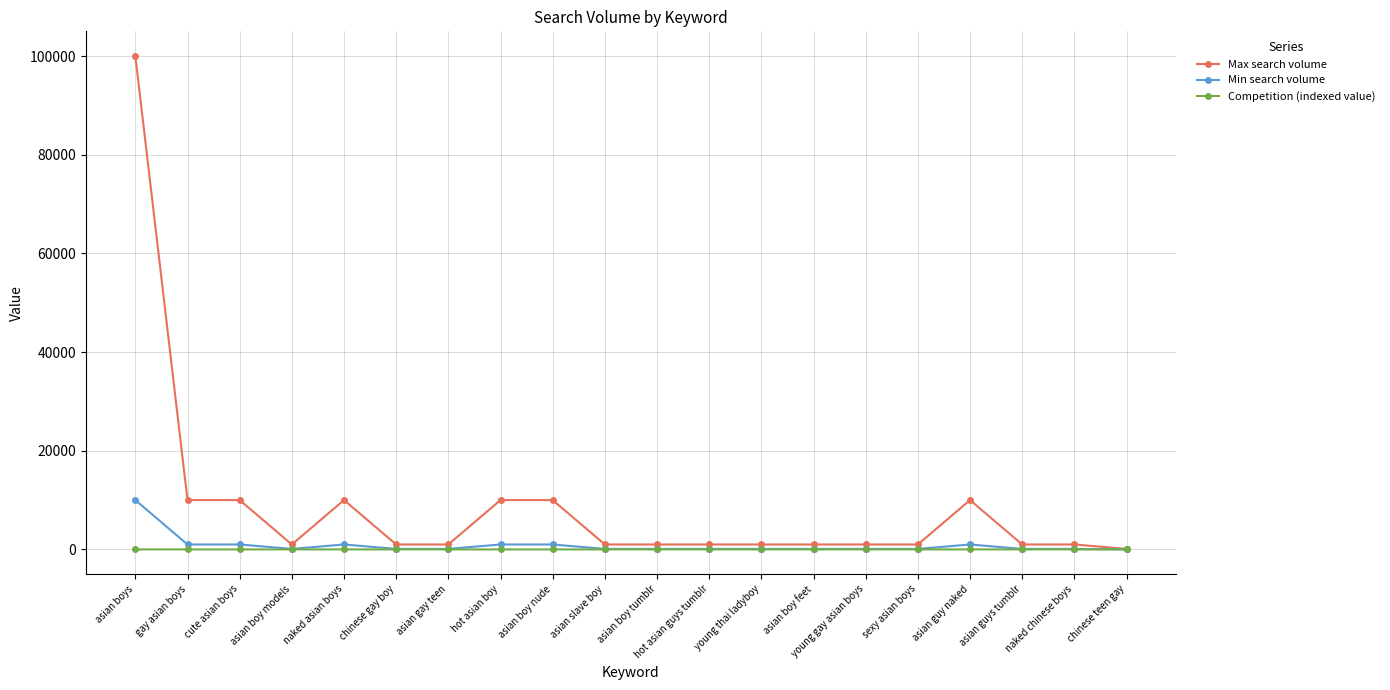

Count the number of data series in this chart.

3